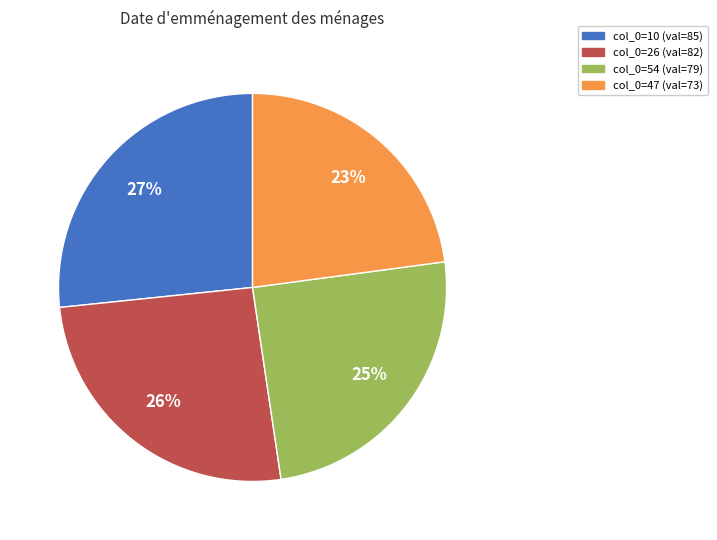

Is there any slice that represents more than half of the pie?

No